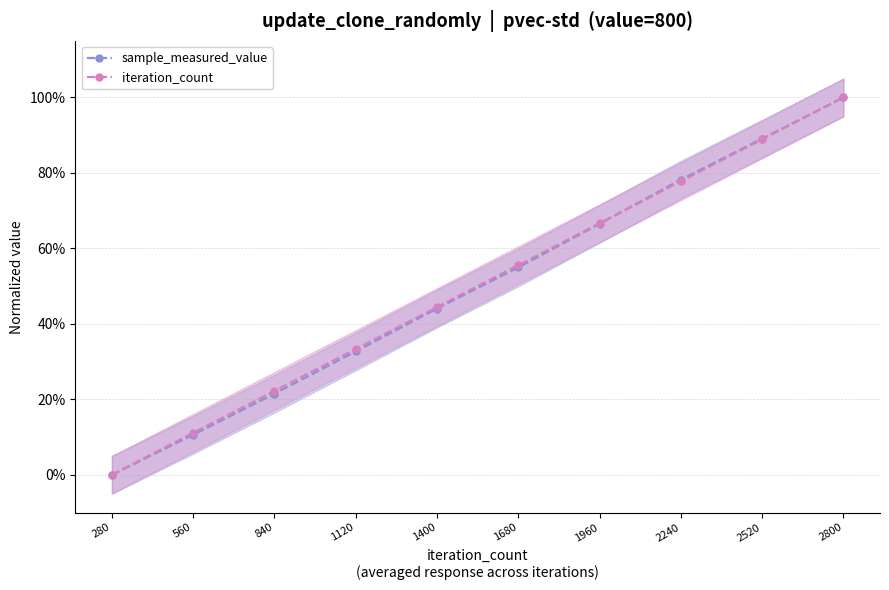

Reading left to right, extract all data points from this chart.

sample_measured_value: 0.0	0.1	0.2	0.3	0.4	0.5	0.7	0.8	0.9	1.0
iteration_count: 0.0	0.1	0.2	0.3	0.4	0.6	0.7	0.8	0.9	1.0